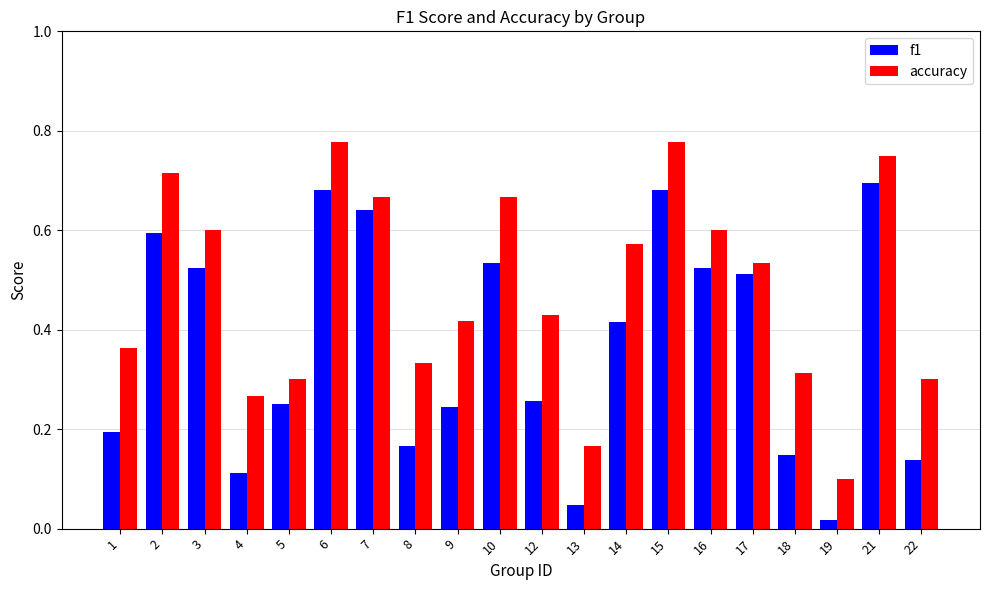

Count the accuracy values in the range 0 to 1.

20